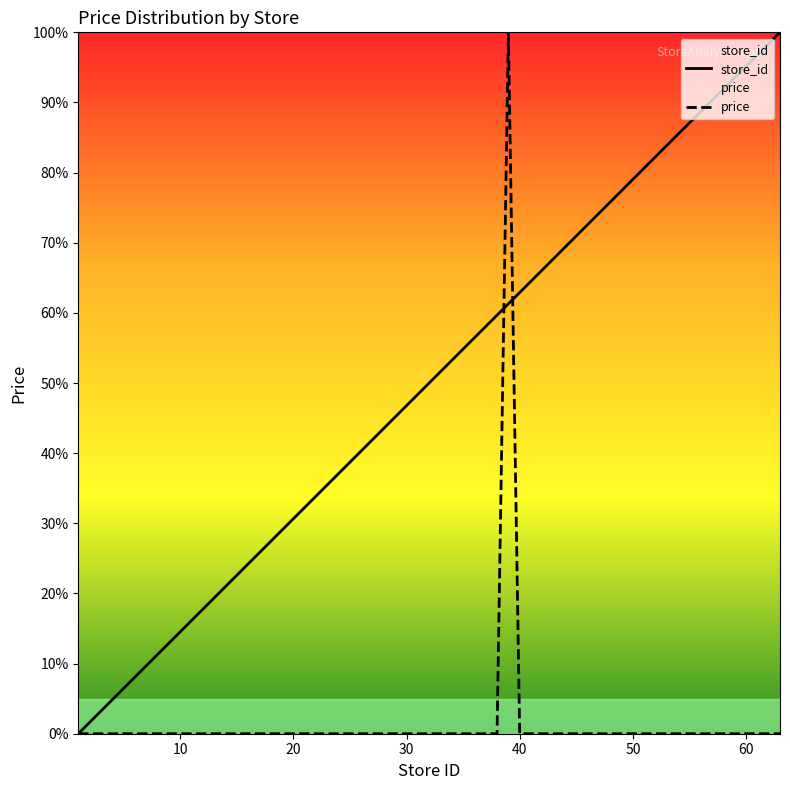

Which series has the largest range (max minus min)?

store_id